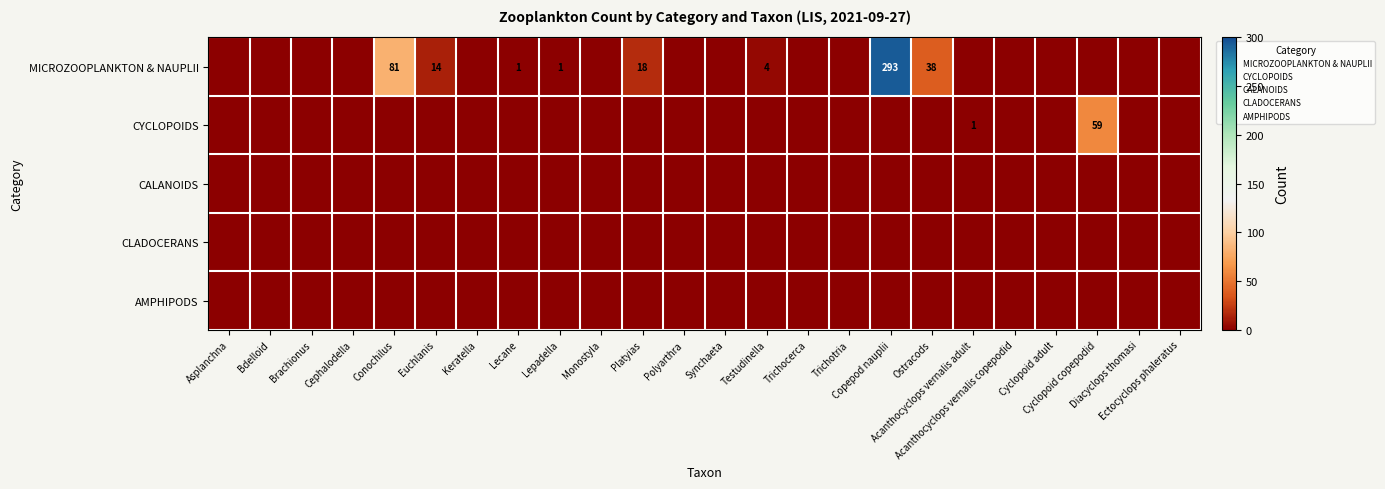

Is it true that AMPHIPODS equals 0 at Conochilus?

True